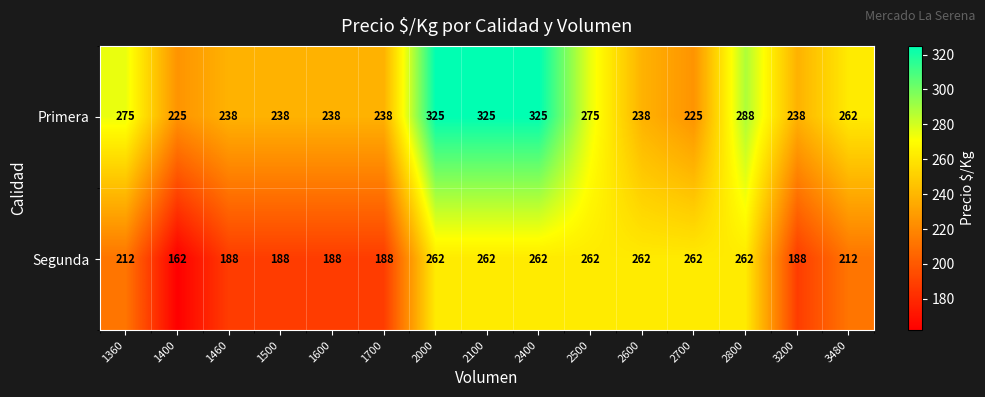

What is the sum of all Primera values?

3953